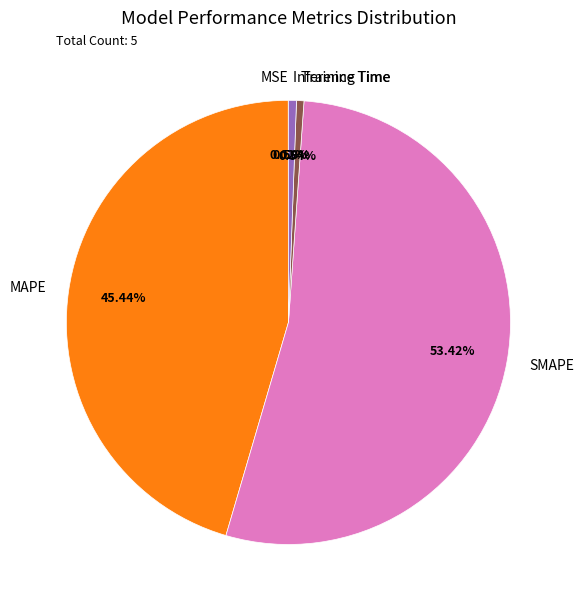

What is the largest slice in the pie chart?

SMAPE